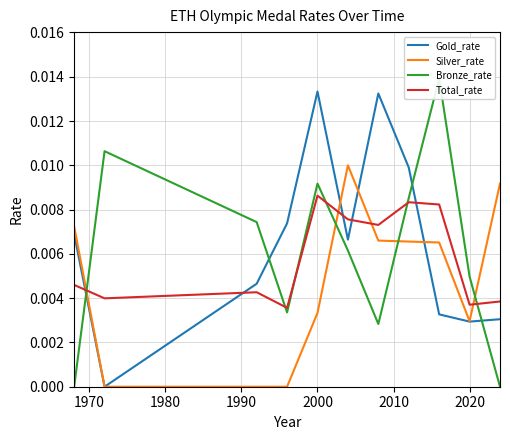

What are all the series names shown in the legend?

Gold_rate, Silver_rate, Bronze_rate, Total_rate